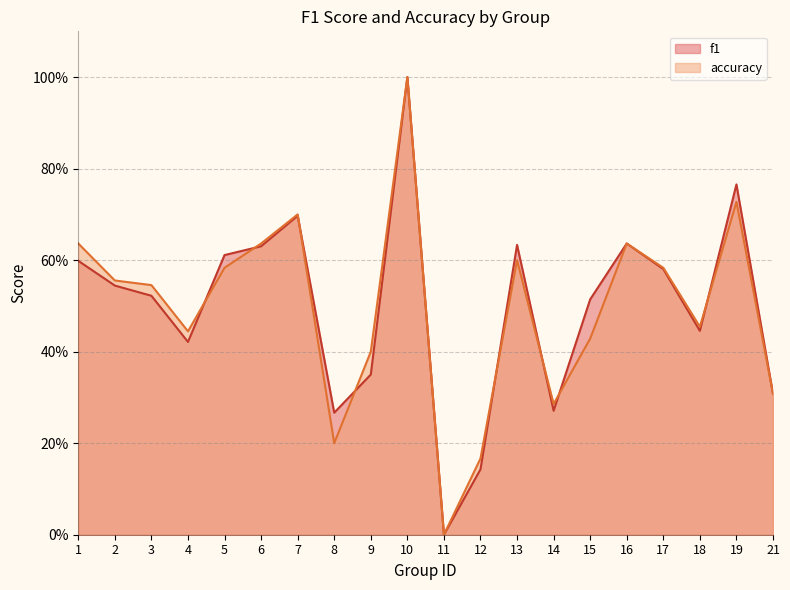

Reading left to right, what are all the values shown in this chart?

f1: 1=0.6	2=0.5	3=0.5	4=0.4	5=0.6	6=0.6	7=0.7	8=0.3	9=0.3	10=1.0	11=0.0	12=0.1	13=0.6	14=0.3	15=0.5	16=0.6	17=0.6	18=0.4	19=0.8	21=0.3
accuracy: 1=0.6	2=0.6	3=0.5	4=0.4	5=0.6	6=0.6	7=0.7	8=0.2	9=0.4	10=1.0	11=0.0	12=0.2	13=0.6	14=0.3	15=0.4	16=0.6	17=0.6	18=0.5	19=0.7	21=0.3